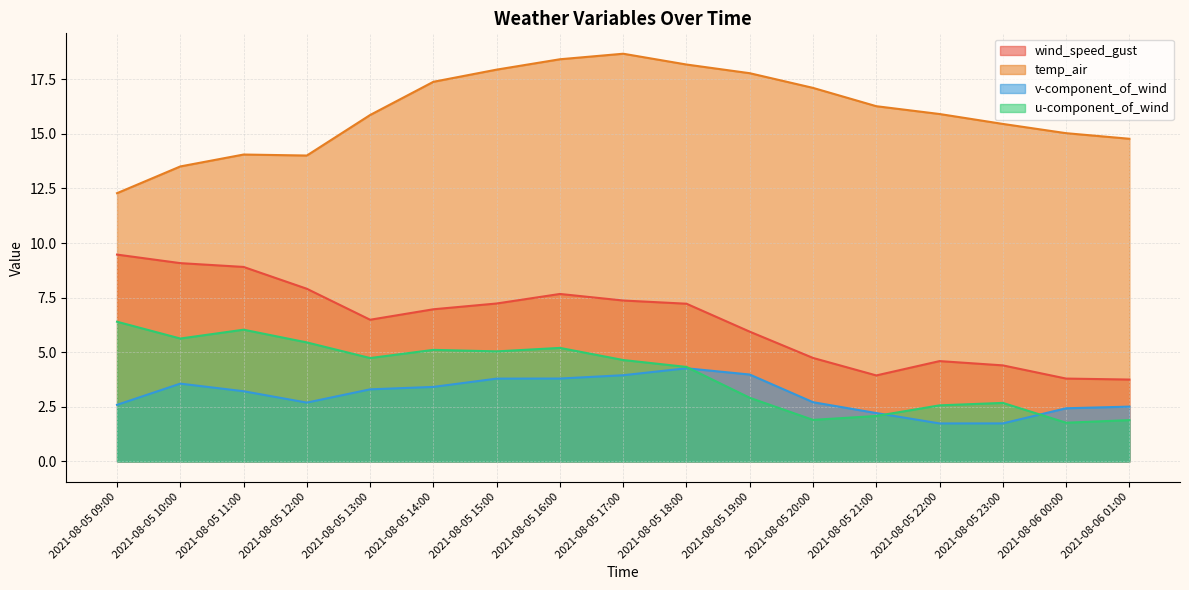

How many categories are shown in the chart?

17